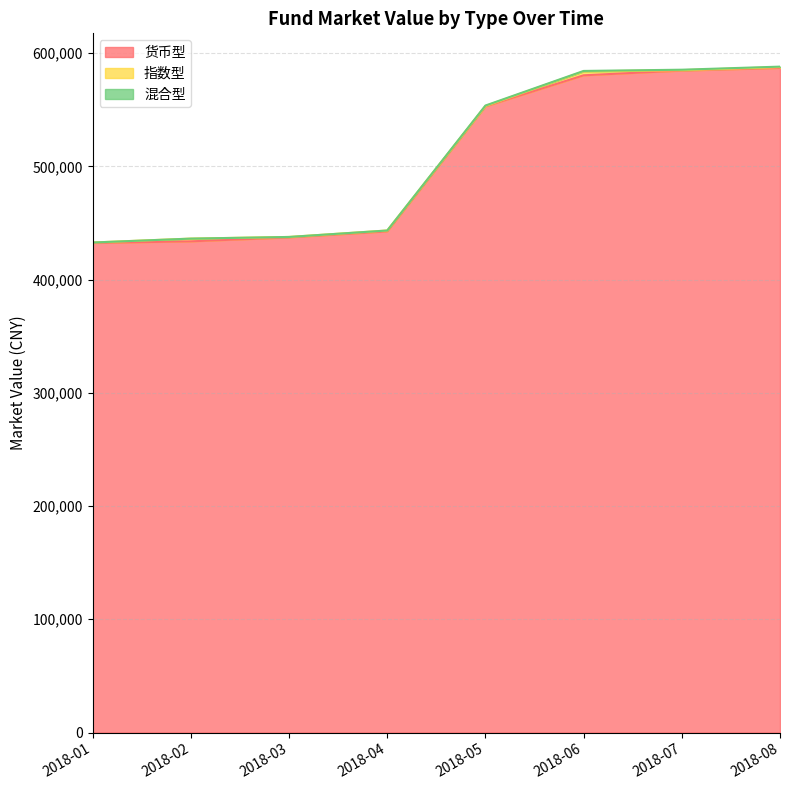

True or false: 混合型 and 货币型 intersect in this chart.

False